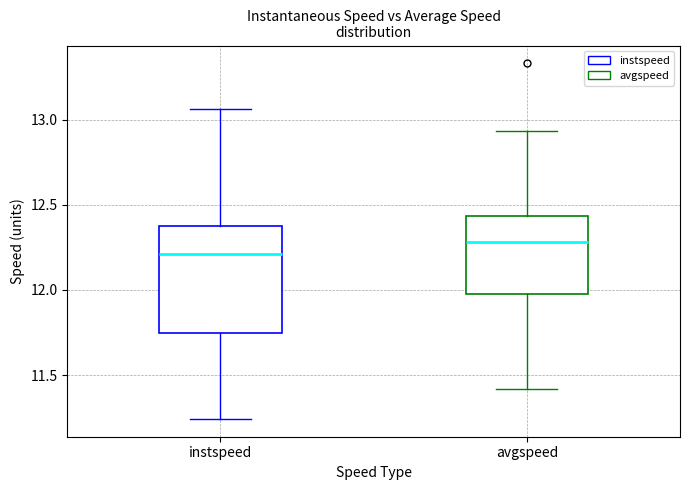

Reading left to right, read every box against the y-axis: the position of its median line, the range the box covers, and the ends of its whiskers. The values are not printed on the chart, so give them approximately, as read against the axis.

instspeed: median 12.20, box 11.75 to 12.40, whiskers 11.25 to 13.05
avgspeed: median 12.30, box 12.00 to 12.45, whiskers 11.40 to 12.95